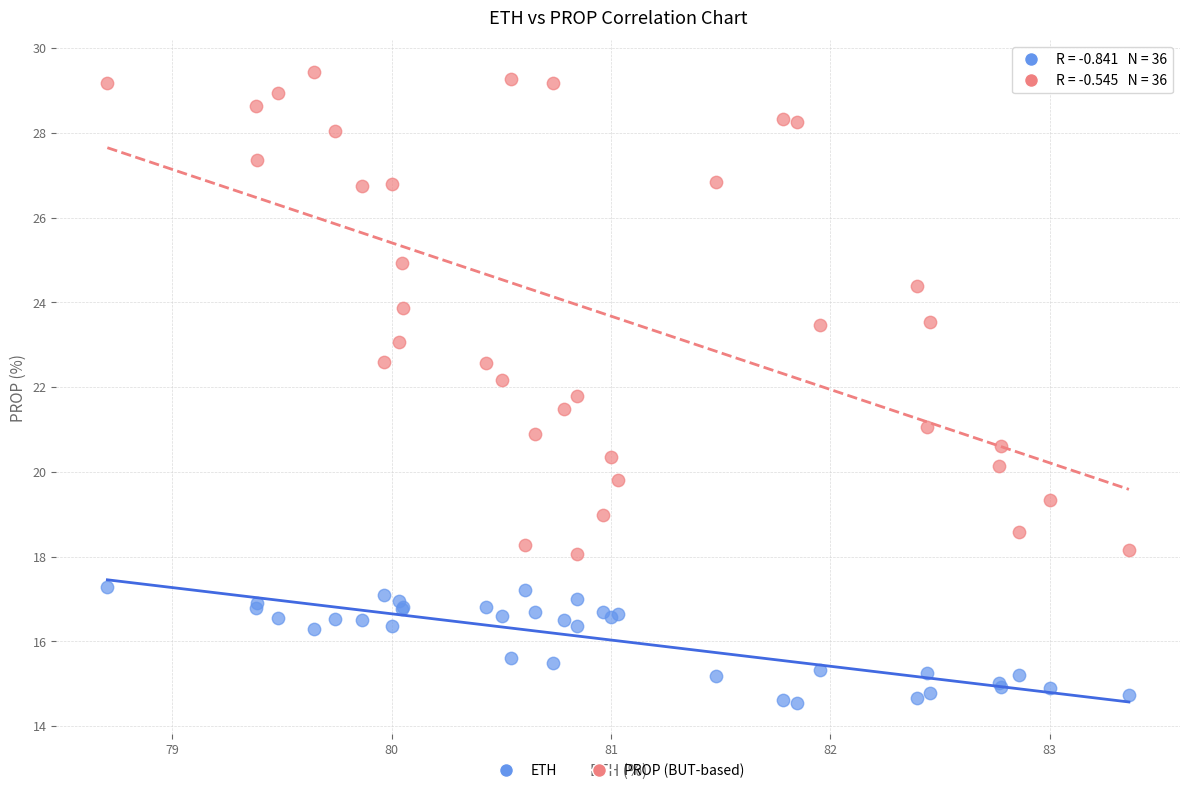

Which series contains the highest Y value?

PROP (BUT-based)